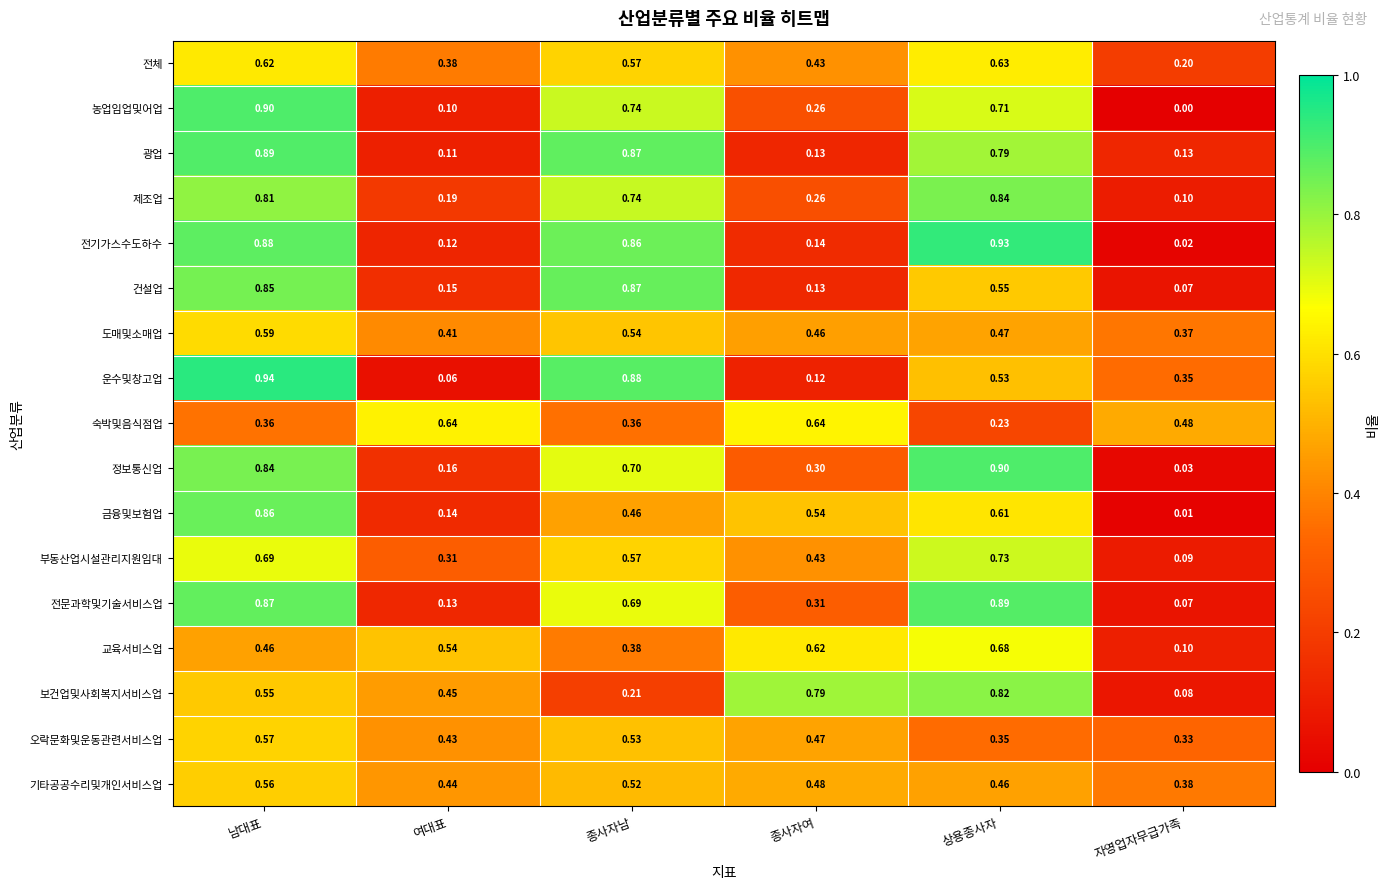

List the labels in order of 제조업 value, largest first.

상용종사자, 남대표, 종사자남, 종사자여, 여대표, 자영업자무급가족